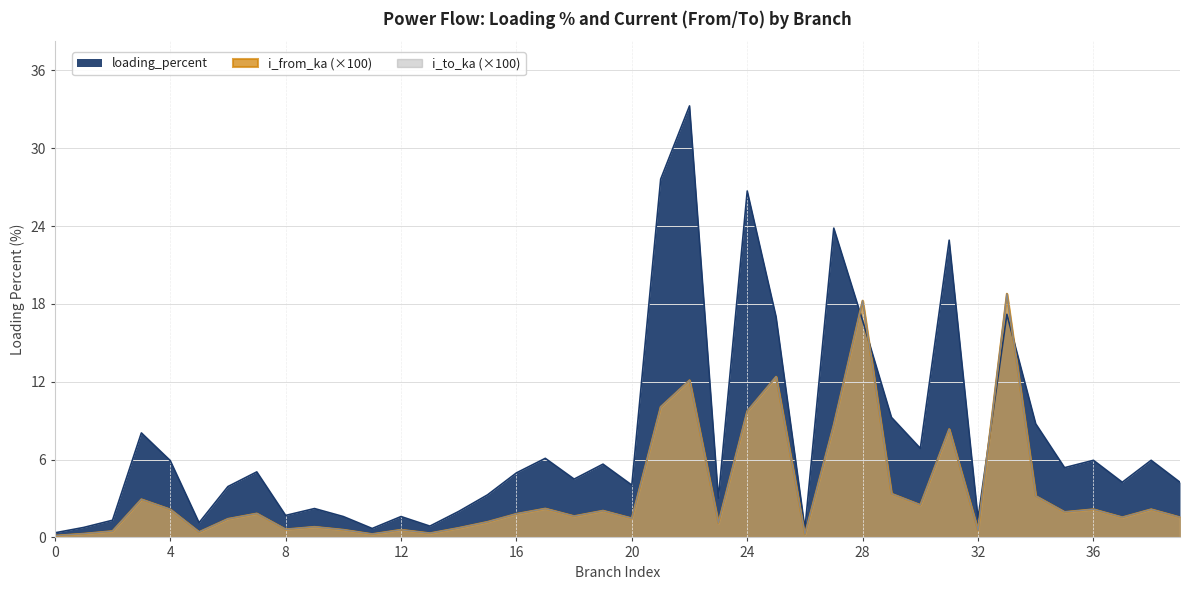

What is the lowest value of the i_from_ka series?

0.1